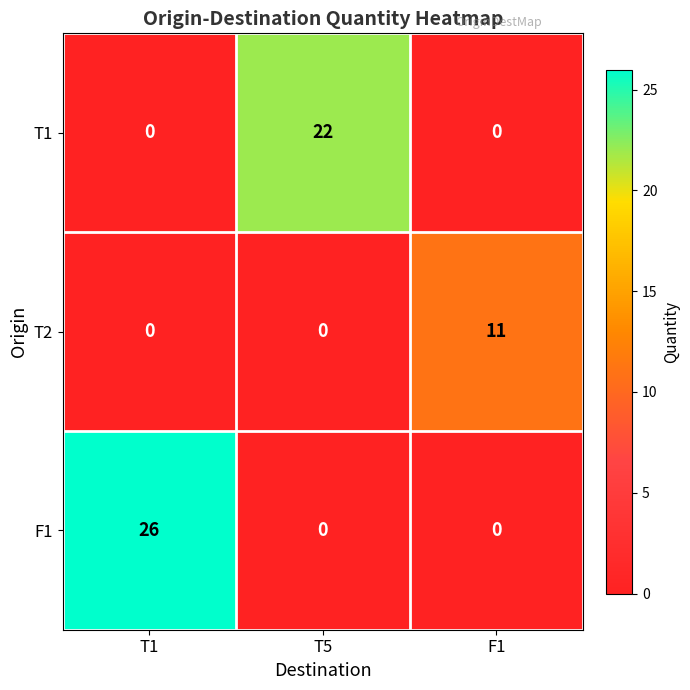

What is the difference between the F1 values at T1 and T5?

26